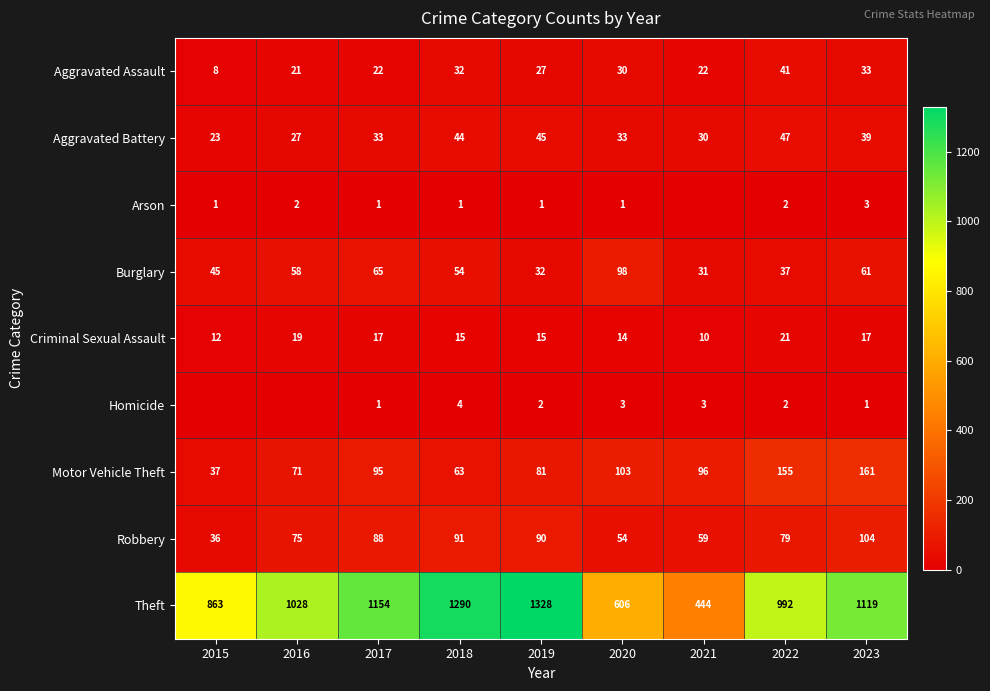

Where does the Aggravated Assault series first go above 27?

2018